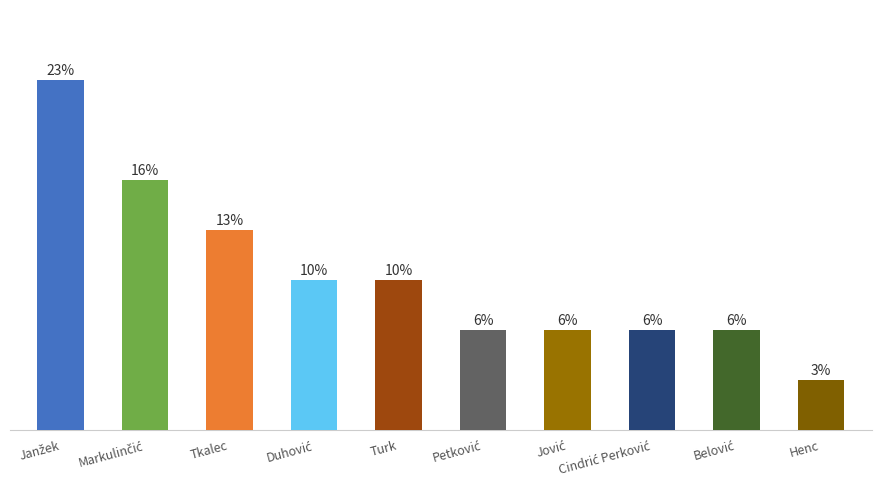

The chart shows a value of 5 at Markulinčić. True or false?

True